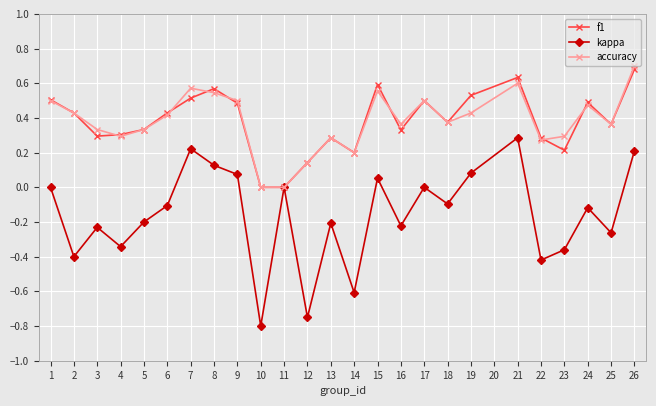

What are all the series names shown in the legend?

f1, kappa, accuracy